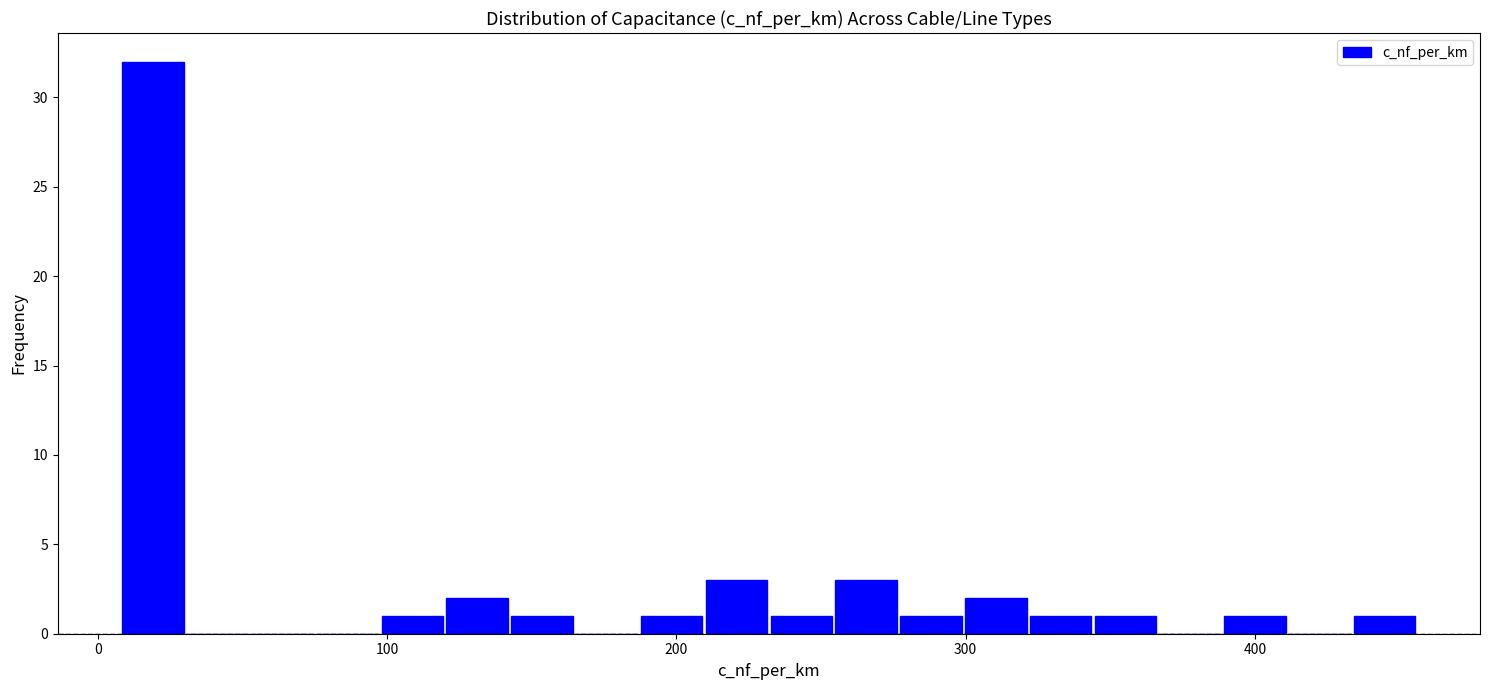

Around what value on the x-axis is the tallest bar? Give the approximate position of its centre, as read against the axis.

20